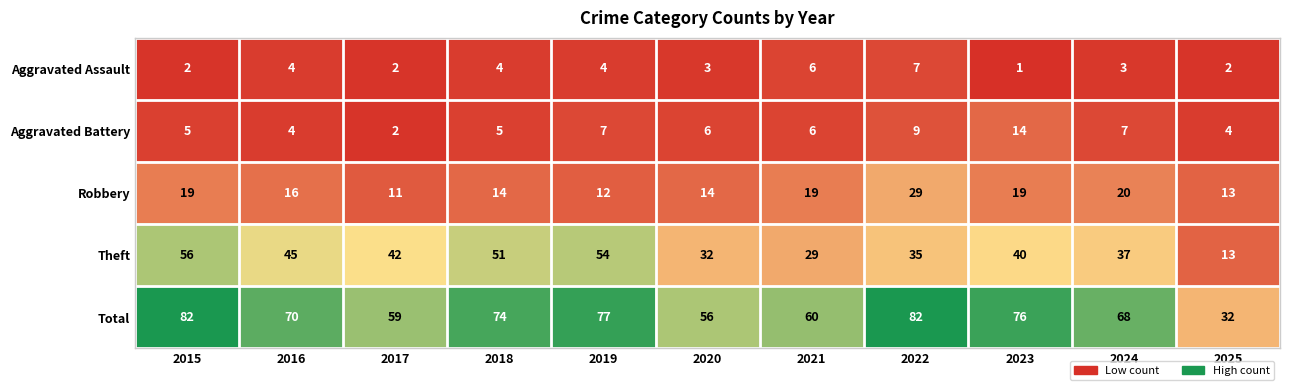

What is the sum of the Theft values at 2023 and 2018?

91